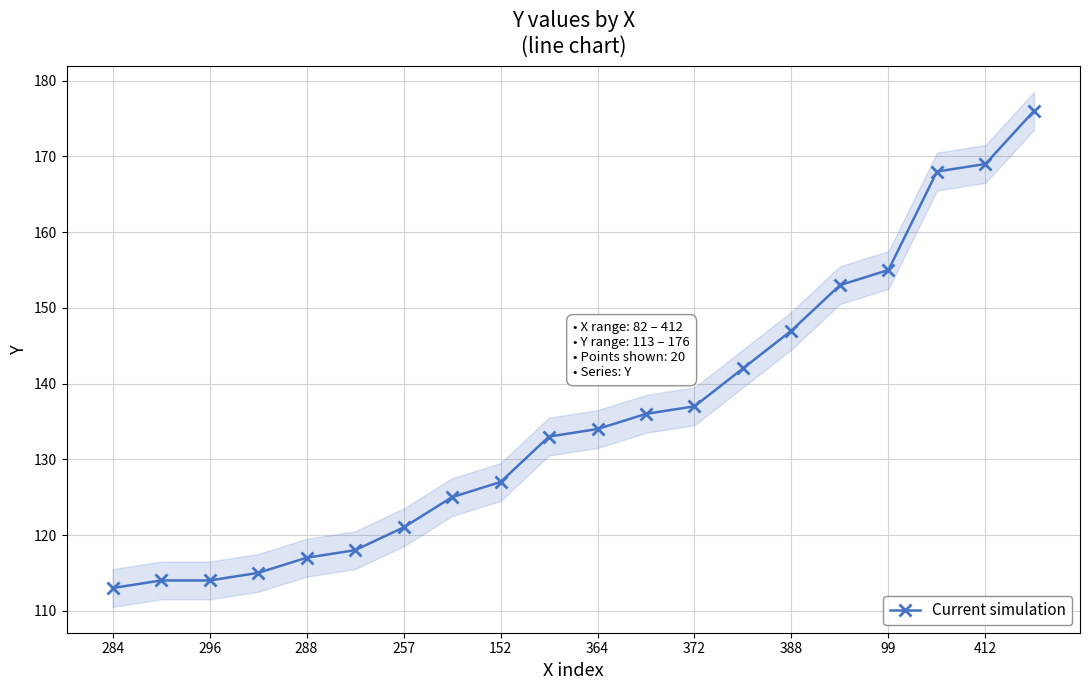

The value of Current simulation at 152 is 127. True or false?

True